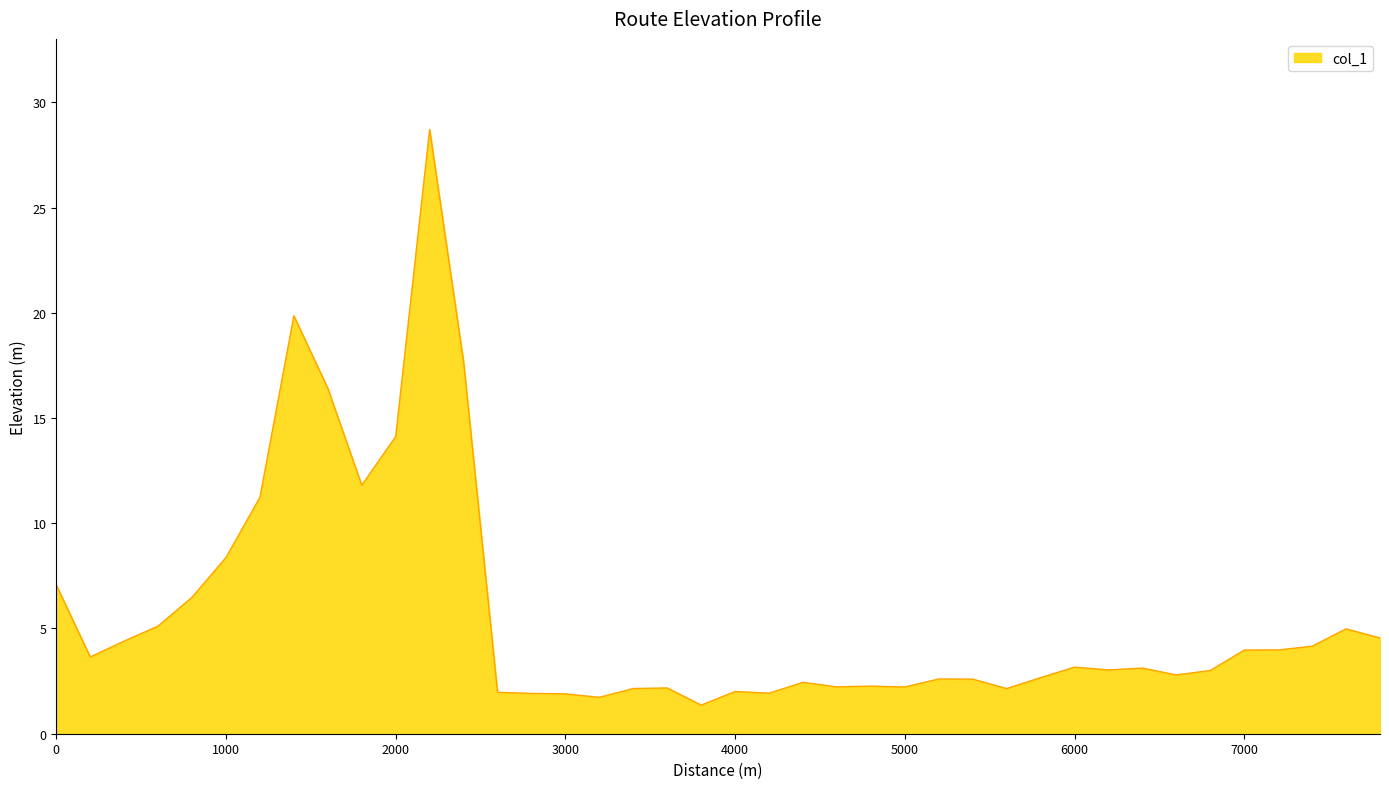

Does the chart display data point markers on the line(s)?

No